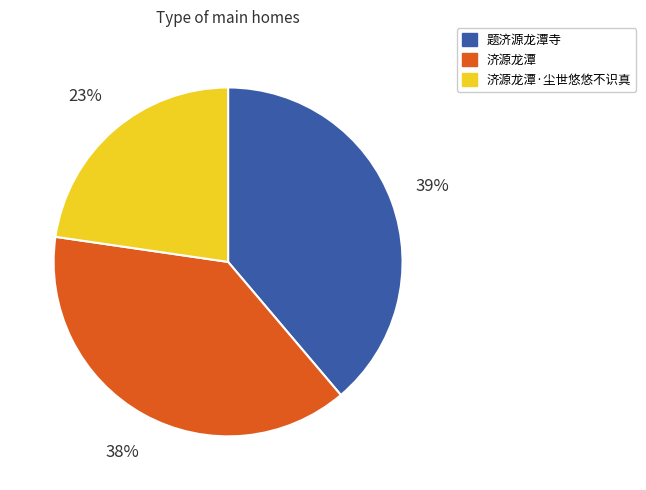

To the nearest percent, what is the average slice percentage?

33%